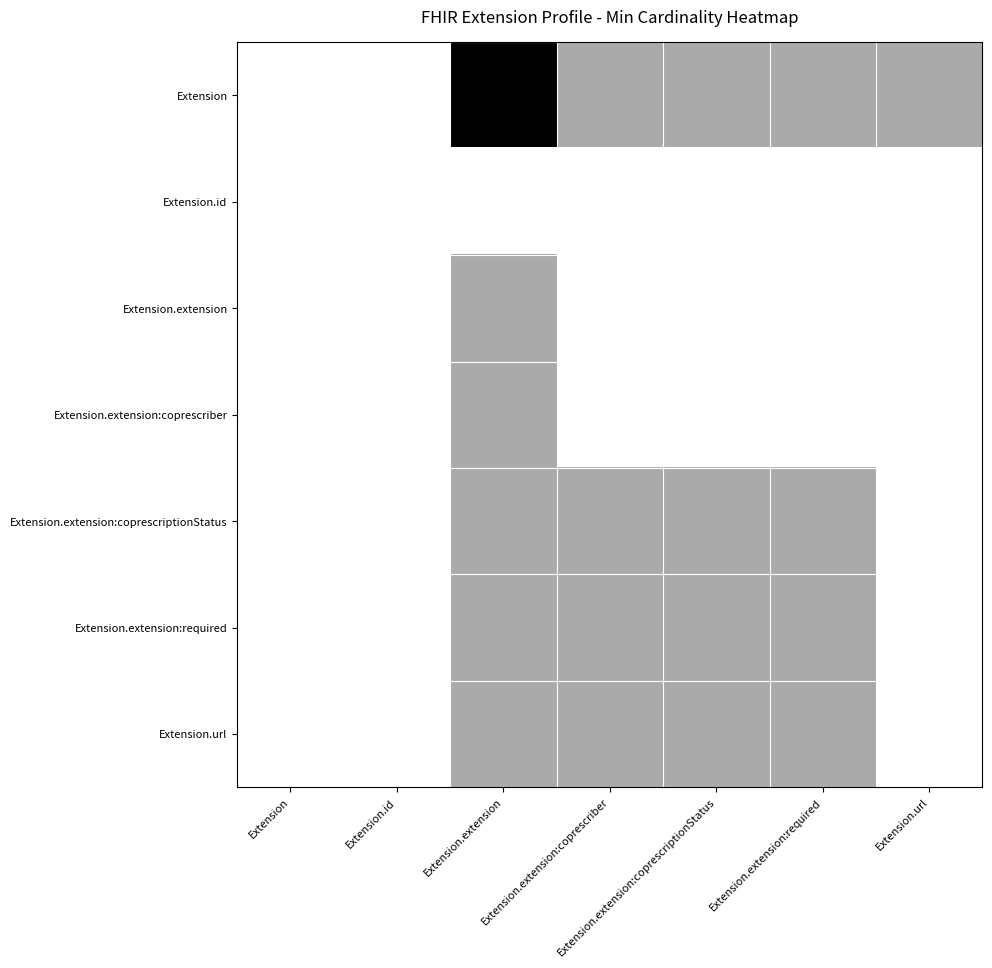

Rank the series by their maximum value, from lowest to highest.

Extension.id, Extension.extension, Extension.extension:coprescriber, Extension.extension:coprescriptionStatus, Extension.extension:required, Extension.url, Extension